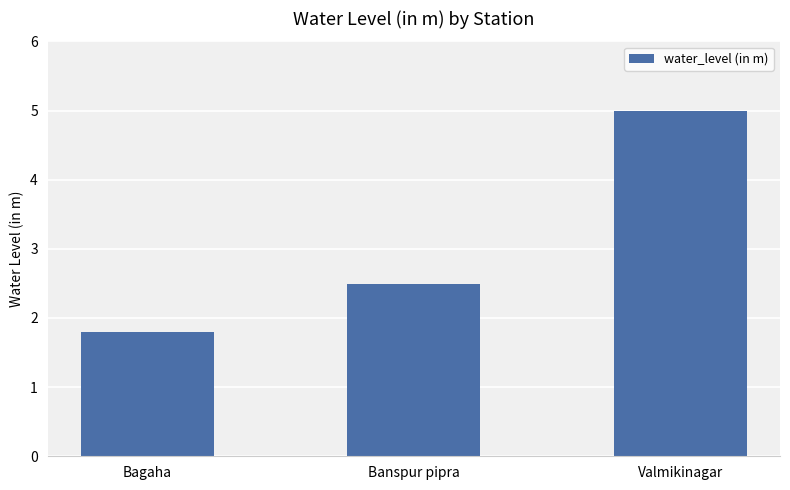

List the labels in order of value, largest first.

Valmikinagar, Banspur pipra, Bagaha